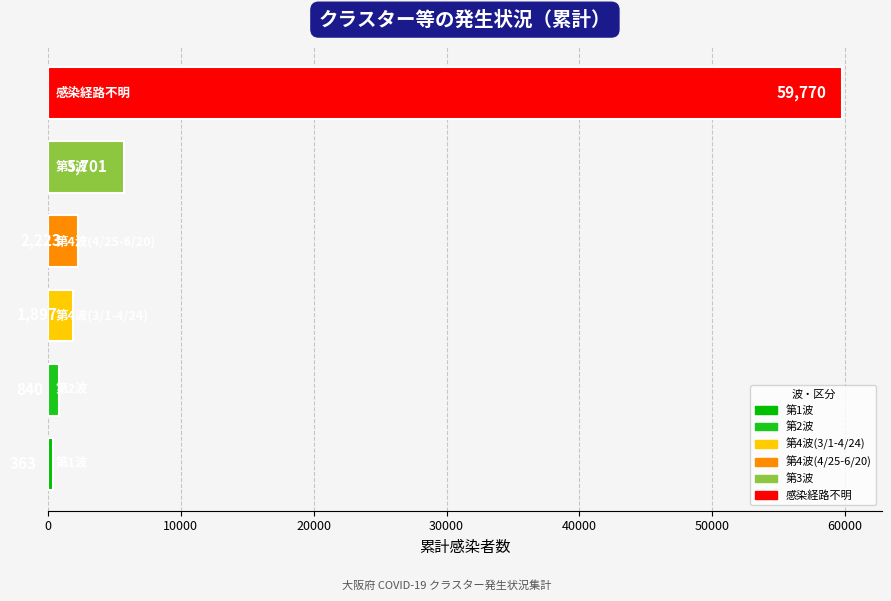

What is the difference between the maximum and minimum values?

59407